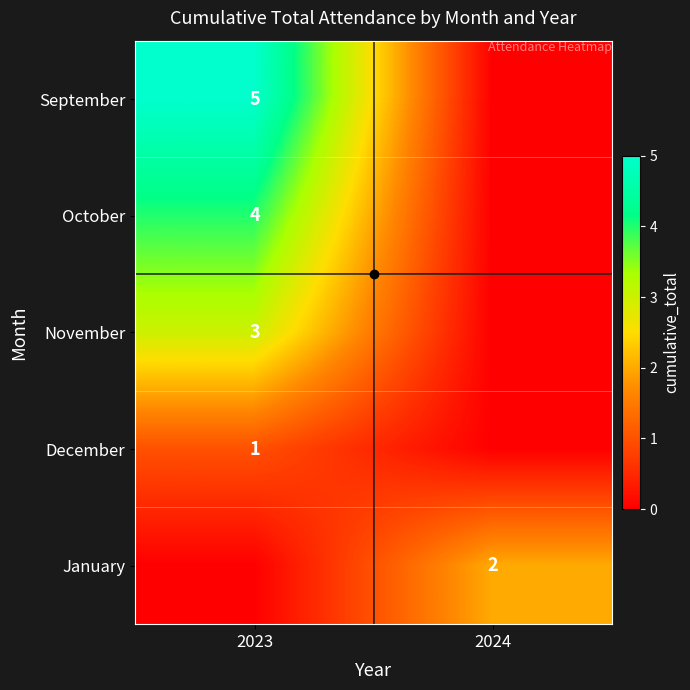

The October series shows 6 at 2023. True or false?

False